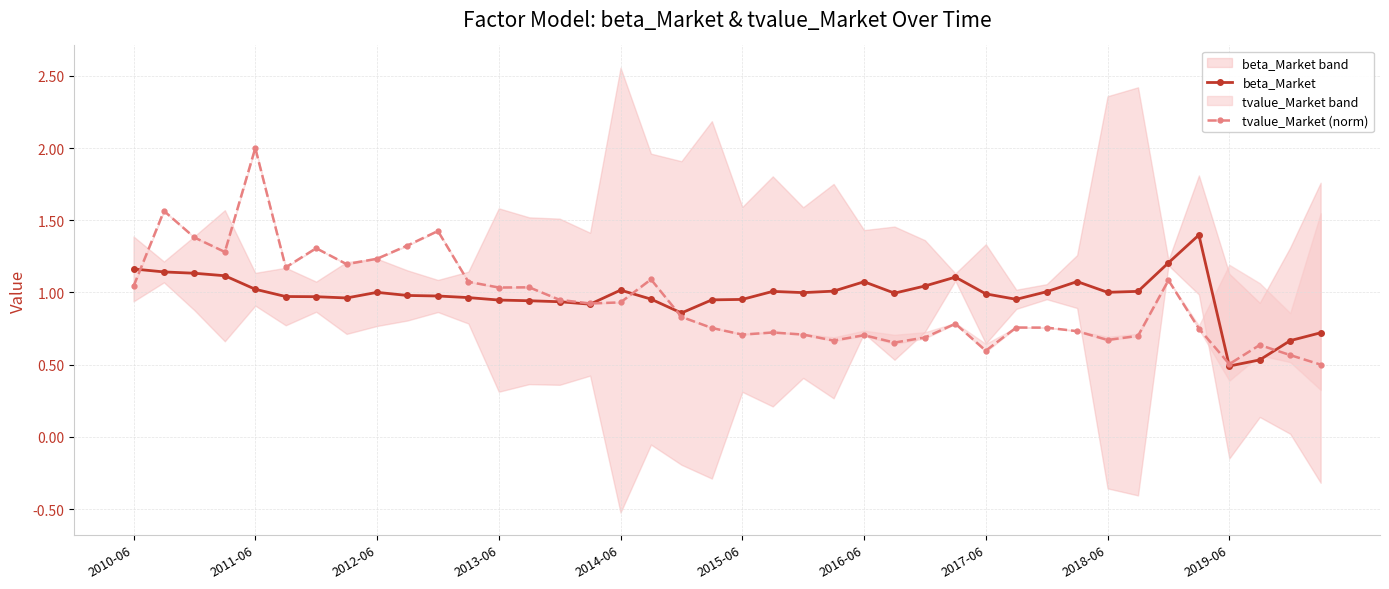

Rank the series by their maximum value, from lowest to highest.

beta_Market, tvalue_Market (norm)